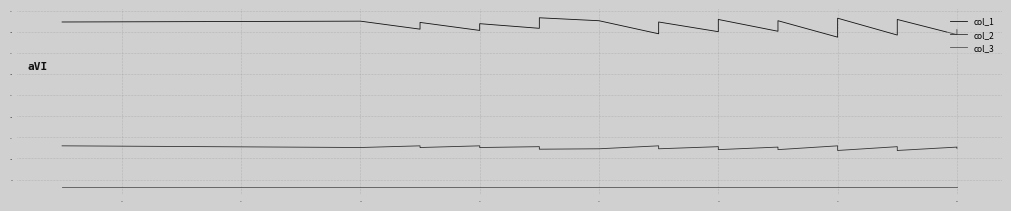

Rank the series by their maximum value, from lowest to highest.

col_3, col_2, col_1